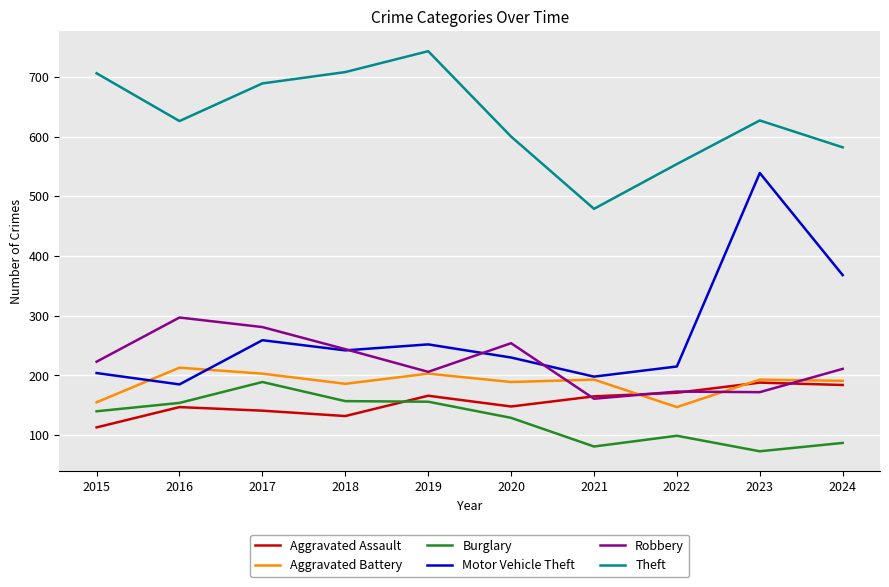

The value of Theft at 2023 is 238. True or false?

False